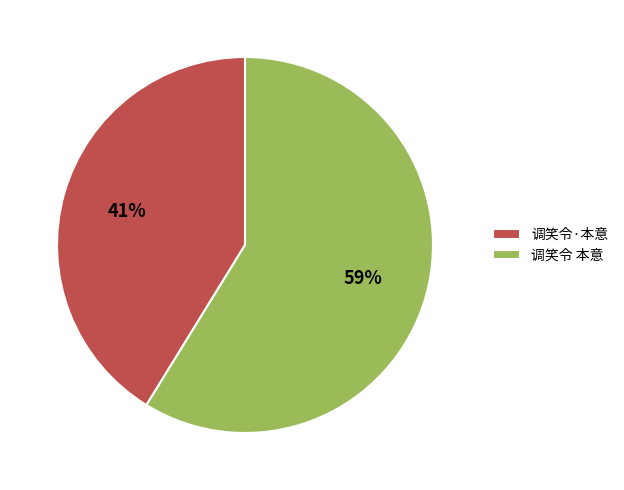

To the nearest percent, what is the difference between the largest and smallest slice percentages?

18%